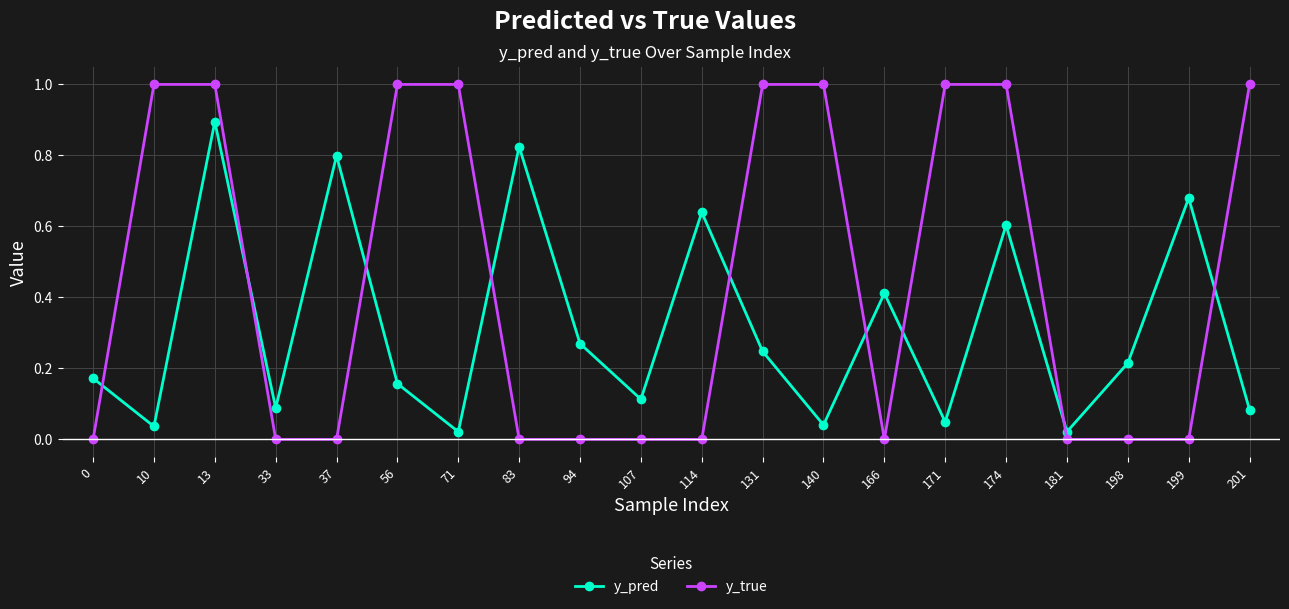

Which series has the largest total across all categories?

y_true